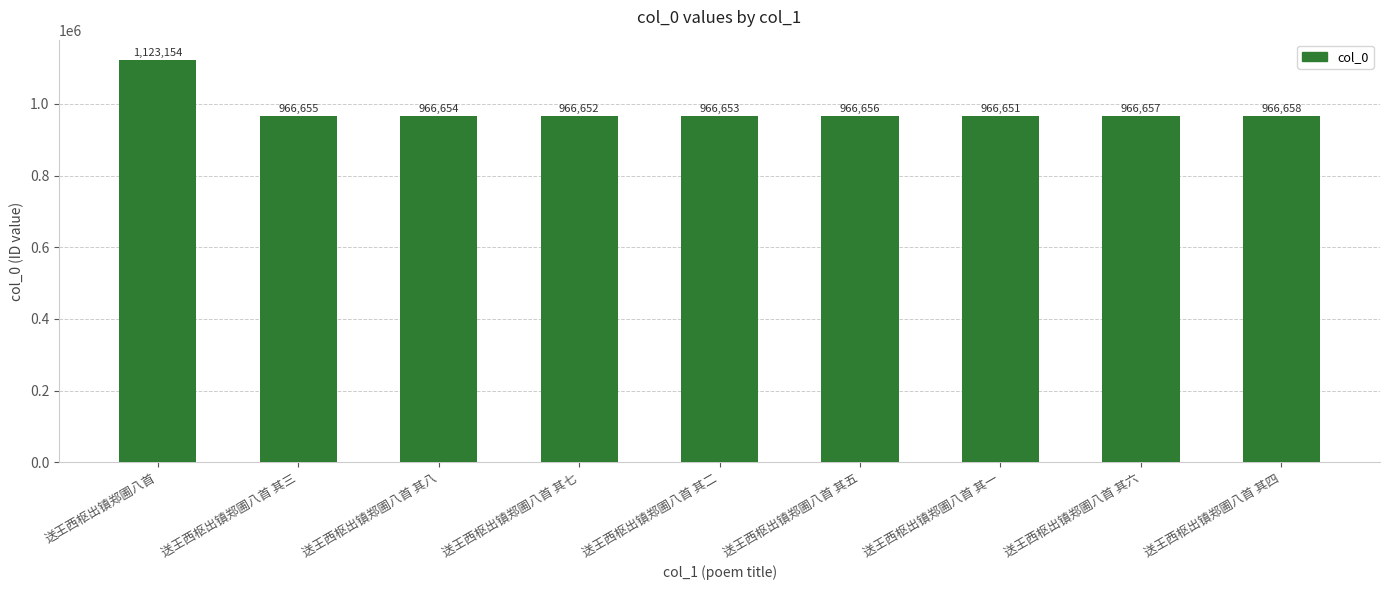

What is the greatest value displayed?

1123154